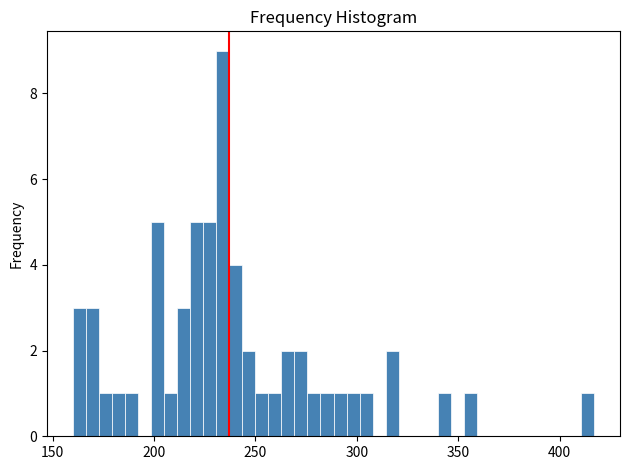

Read against the x-axis, roughly where is the centre of the tallest bar?

235